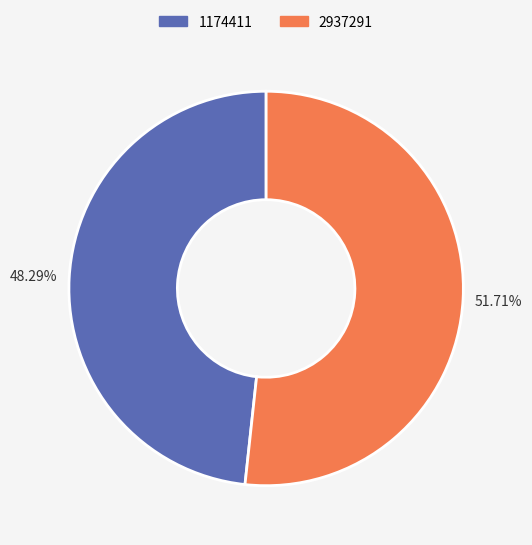

Is it true that 2937291 is 52% of the pie?

True